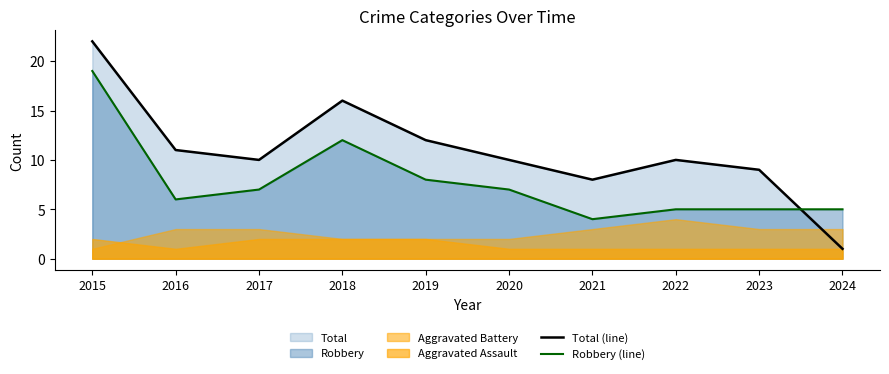

Reading left to right, what are all the values shown in this chart?

Total (line): 22	11	10	16	12	10	8	10	9	1
Robbery (line): 19	6	7	12	8	7	4	5	5	5